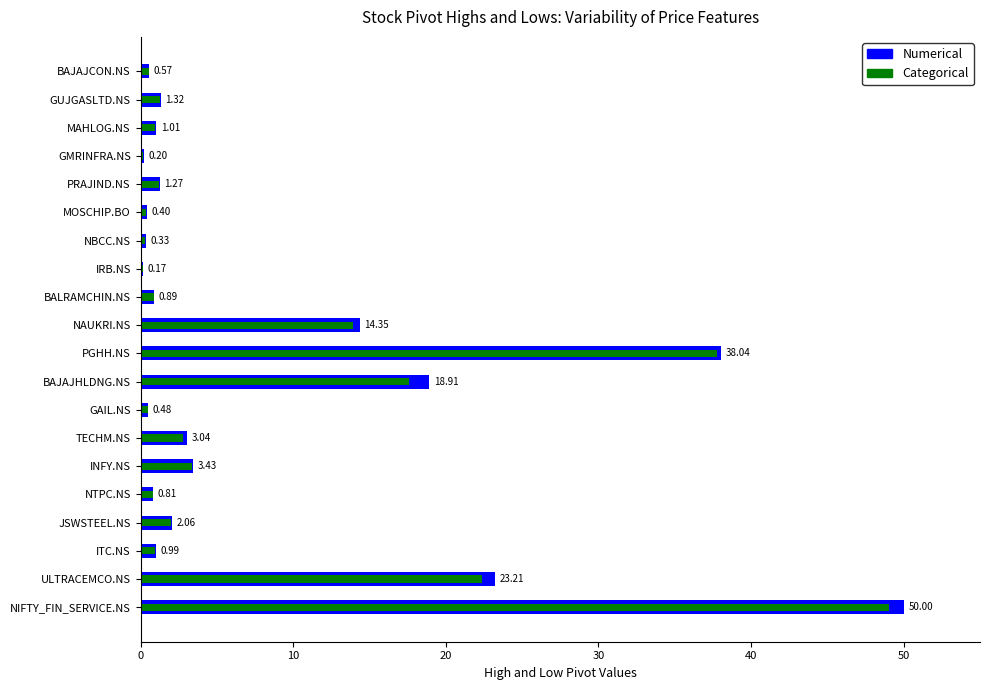

How many bars are there in total?

40